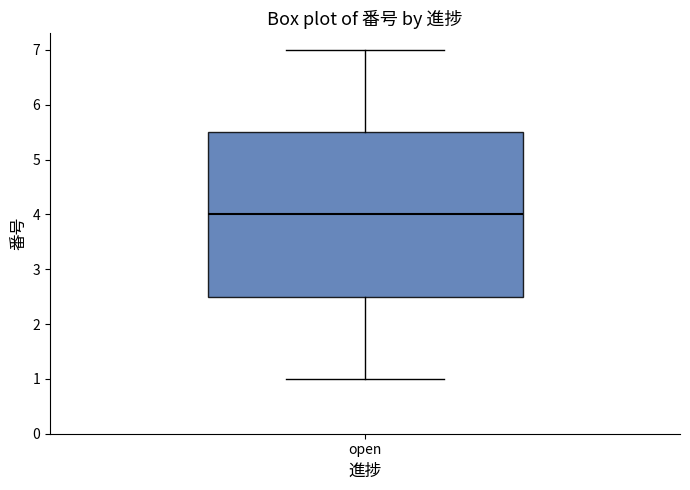

Read this box plot against the y-axis: the position of the median line, the range covered by the box, and the ends of both whiskers. The values are not printed on the chart, so give them approximately, as read against the axis.

median 4.0, box 2.5 to 5.5, whiskers 1.0 to 7.0